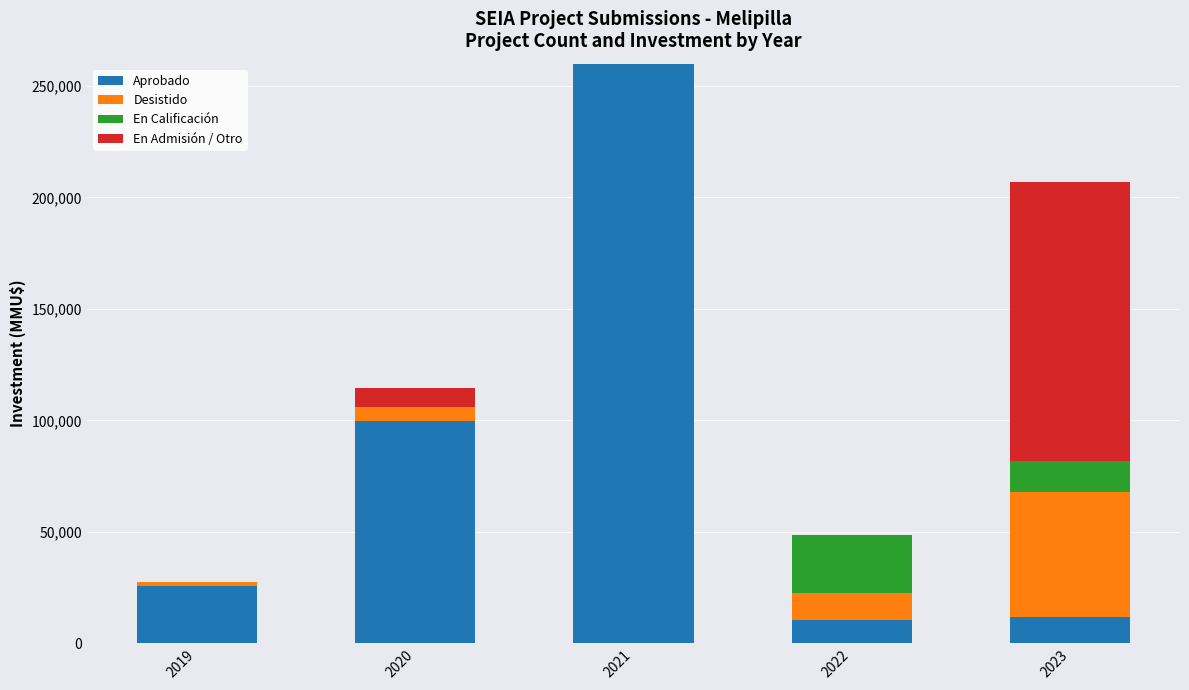

Which has a higher value, 2021 or 2023?

2021